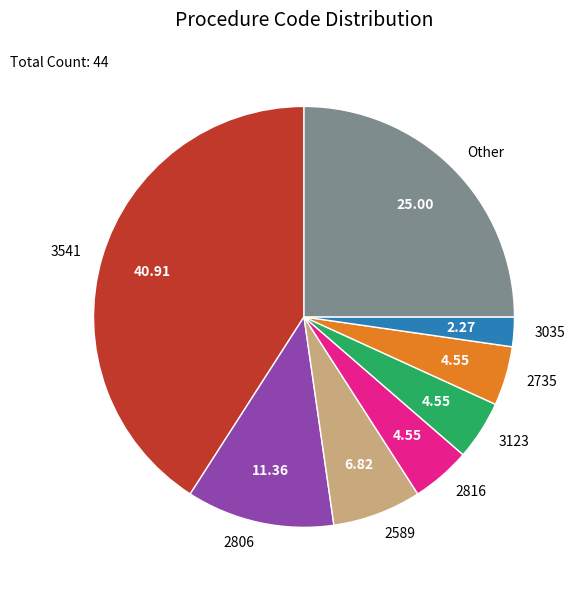

Which category has the smallest portion of the pie?

3035